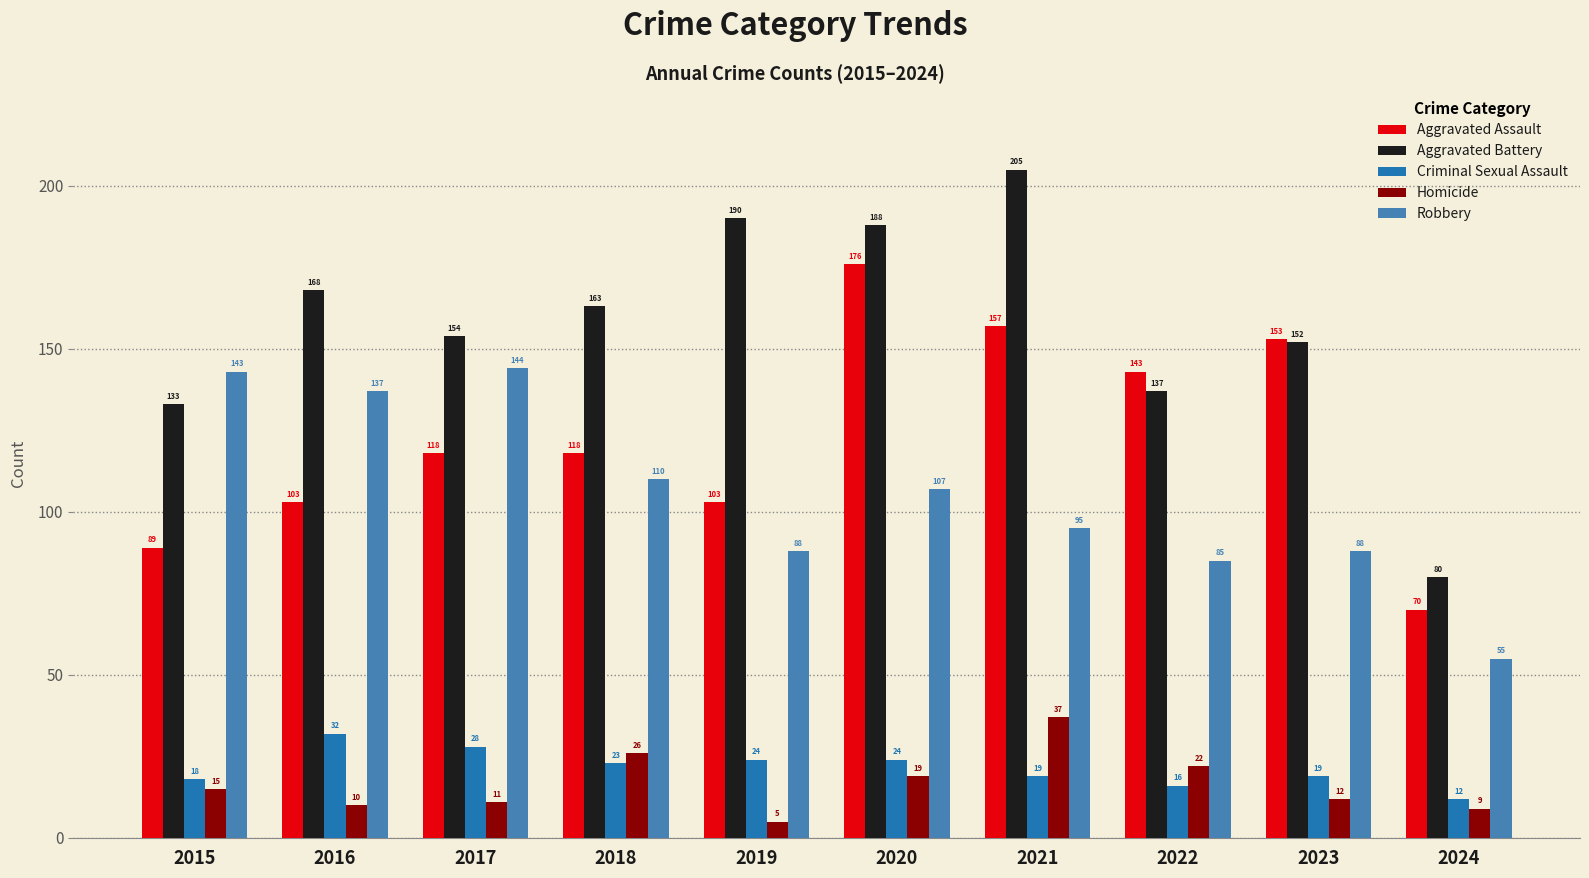

What is the maximum value for Homicide?

37